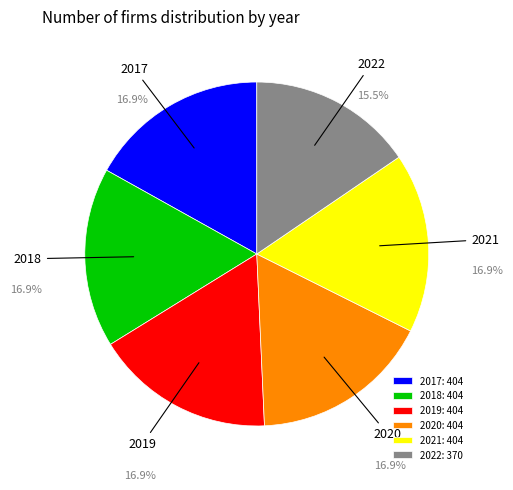

Which has a higher value, 2019 or 2017?

2019